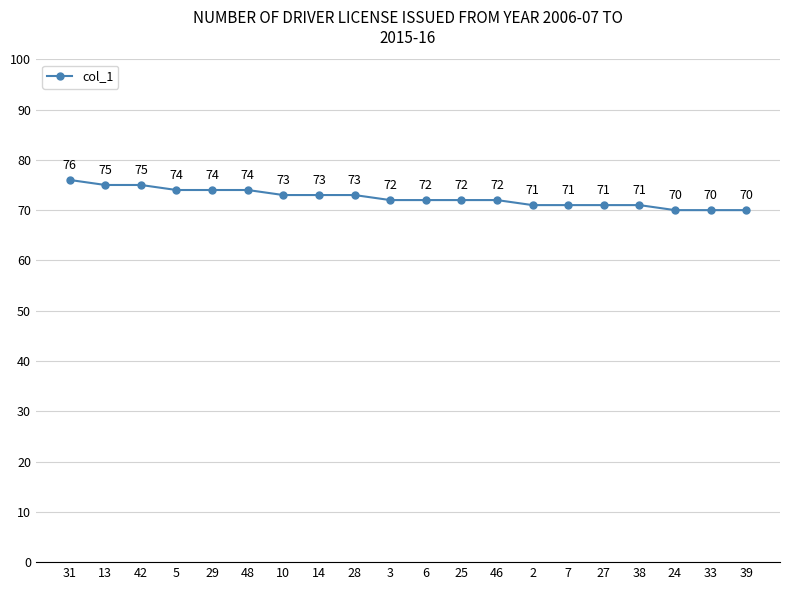

What is the difference between the maximum and minimum values?

6